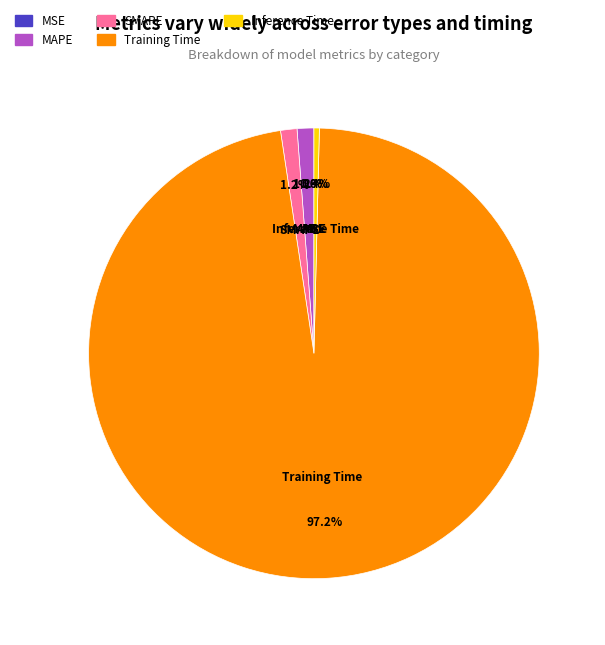

What is the largest slice in the pie chart?

Training Time